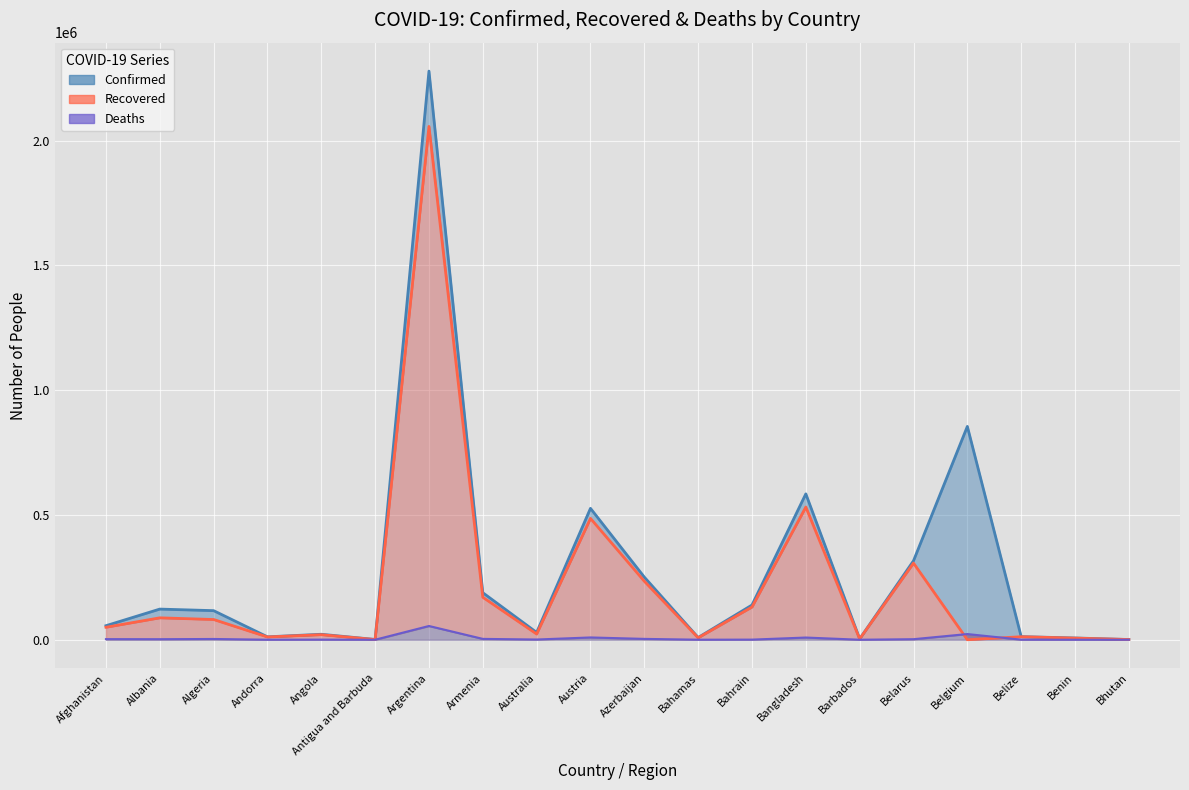

True or false: Confirmed (line) has more than 2 interior local peaks.

True